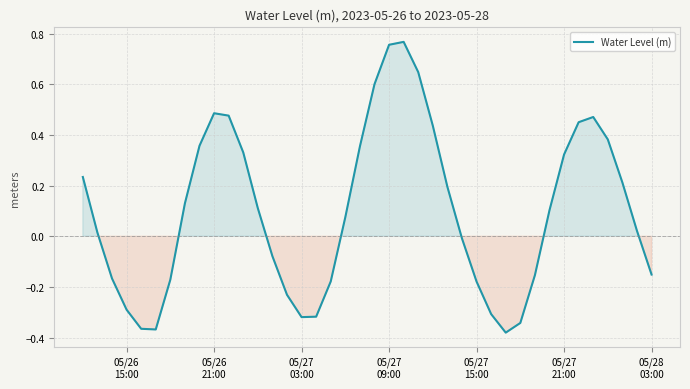

What is the difference between the maximum and minimum values?

1.1